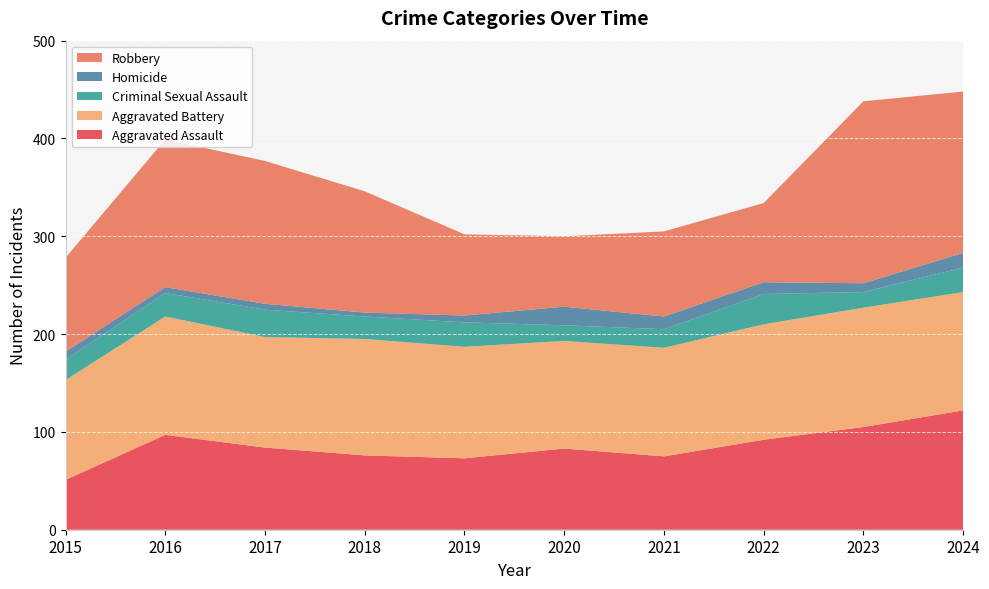

Reading left to right, extract all data points from this chart.

Aggravated Assault: 2015=51	2016=97	2017=84	2018=76	2019=73	2020=83	2021=75	2022=92	2023=105	2024=122
Aggravated Battery: 2015=102	2016=121	2017=113	2018=119	2019=114	2020=110	2021=111	2022=118	2023=122	2024=121
Criminal Sexual Assault: 2015=21	2016=24	2017=28	2018=23	2019=25	2020=16	2021=19	2022=31	2023=16	2024=25
Homicide: 2015=8	2016=6	2017=6	2018=4	2019=7	2020=19	2021=13	2022=12	2023=9	2024=15
Robbery: 2015=96	2016=151	2017=146	2018=124	2019=83	2020=72	2021=87	2022=81	2023=186	2024=165